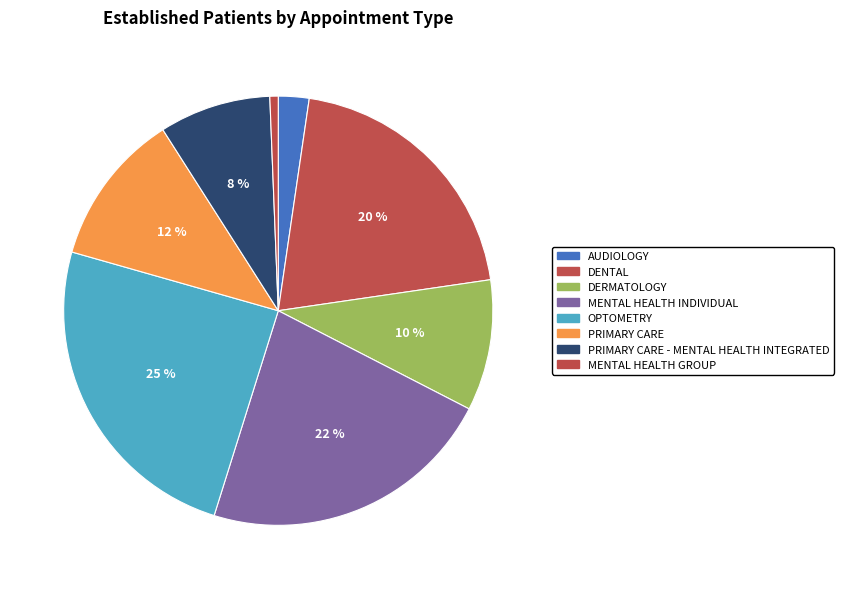

Approximately how many times larger is the value at OPTOMETRY compared to DENTAL?

1.2